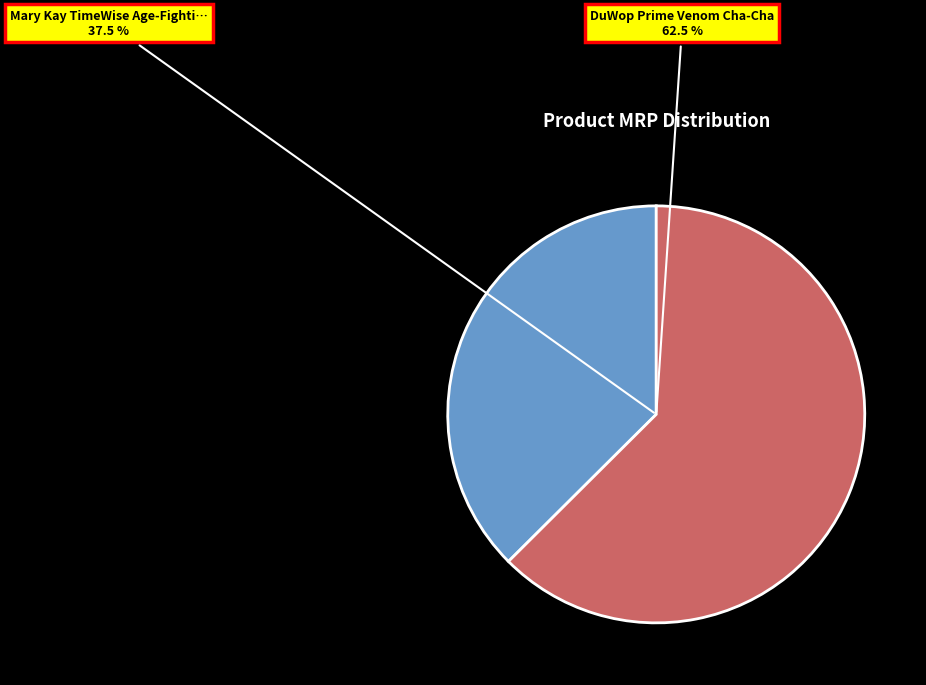

Is the sum of DuWop Prime Venom Cha-Cha and Mary Kay TimeWise Age-Fighting Lip Primer greater than half?

Yes